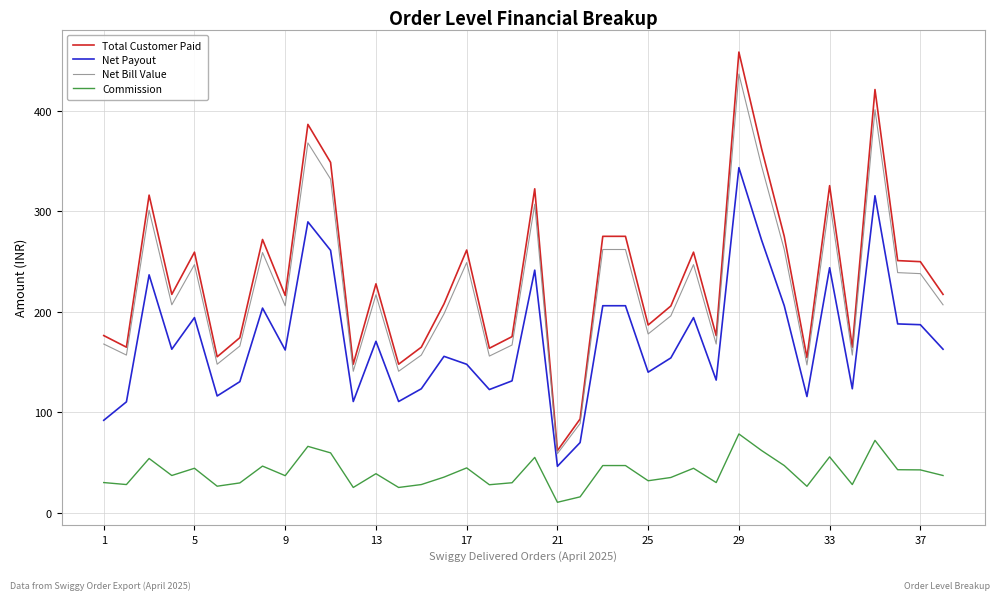

True or false: Net Payout and Net Bill Value cross at least once.

False